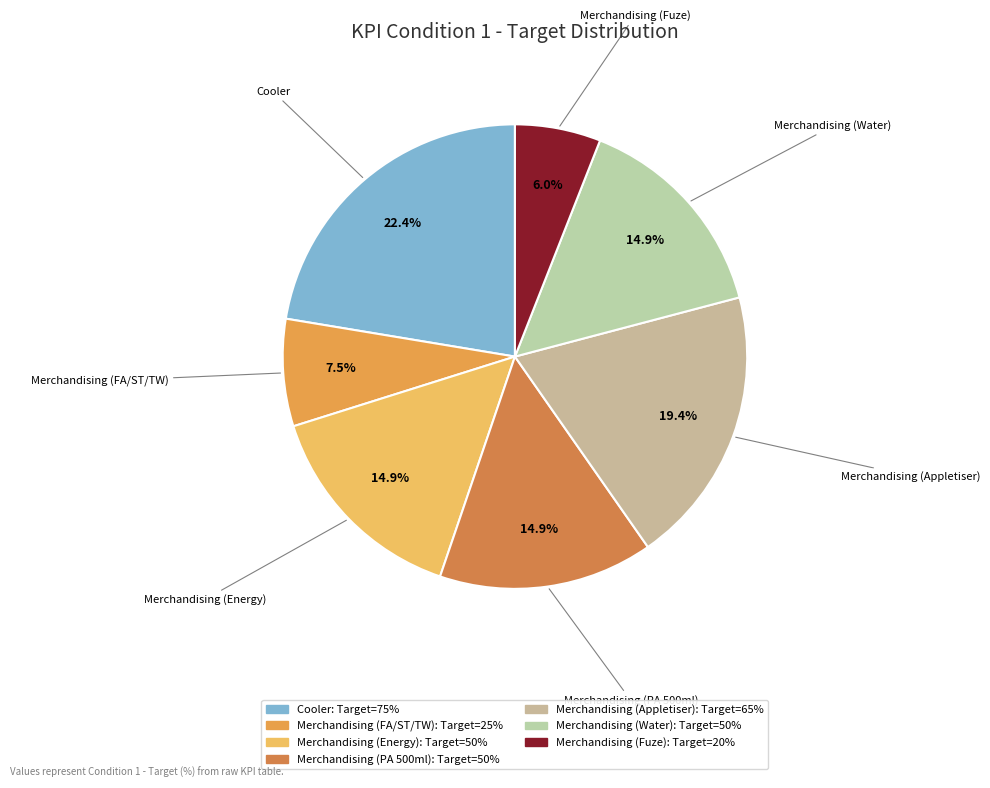

What is the smallest slice in the pie chart?

Merchandising (Fuze)